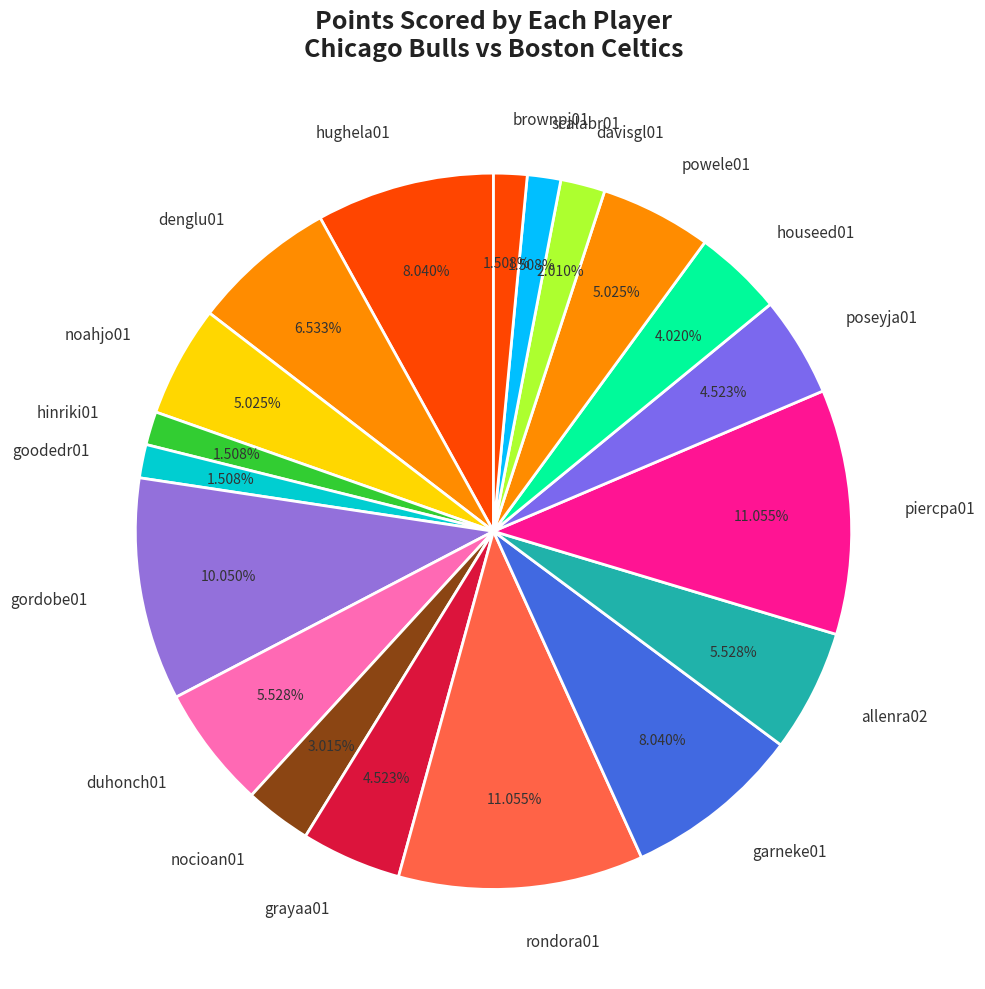

True or false: nocioan01 accounts for 13% of the total.

False